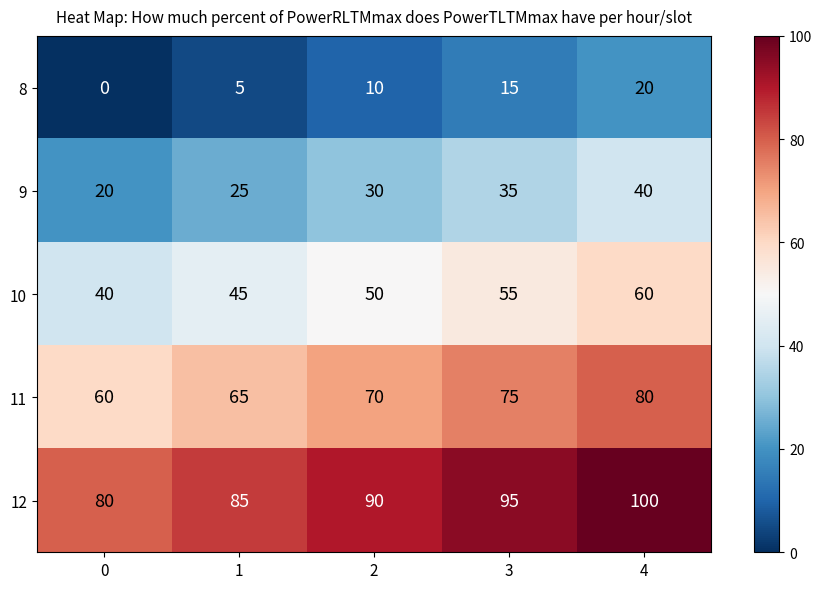

At how many categories does at least one series exceed 70?

5